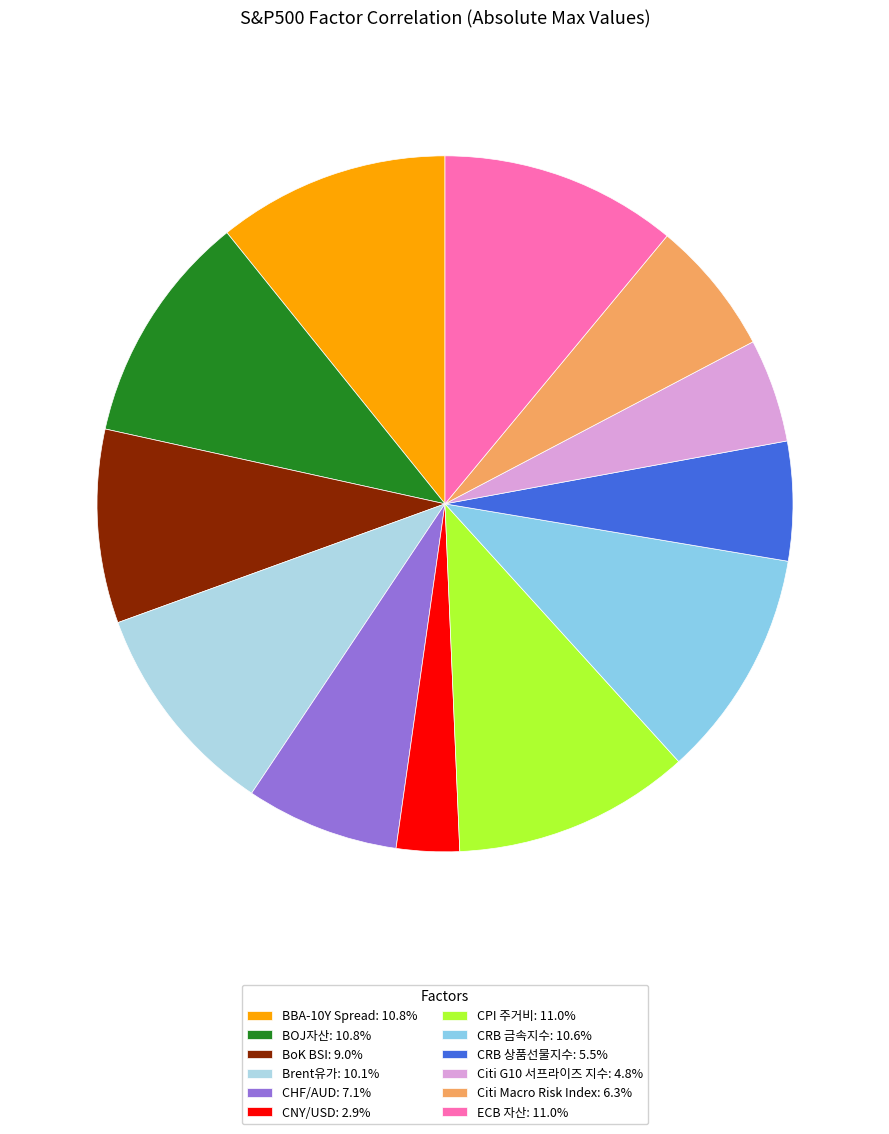

How many slices are in this pie chart?

12